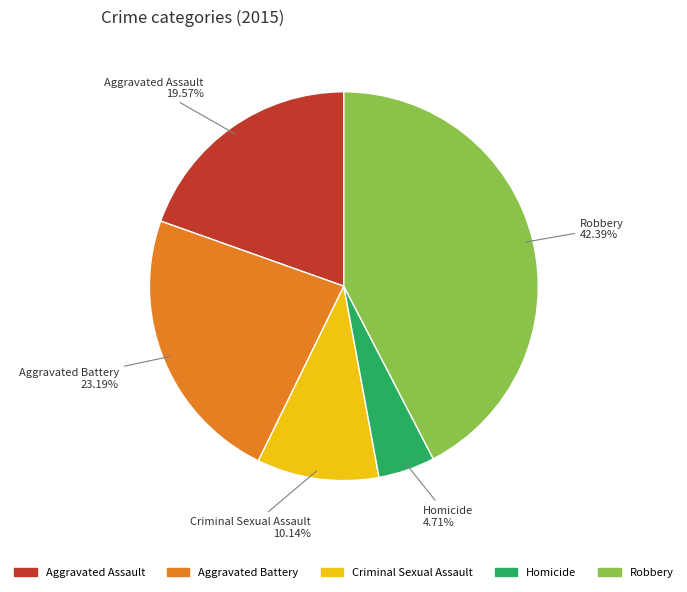

The Homicide slice represents 5% of the pie. True or false?

True